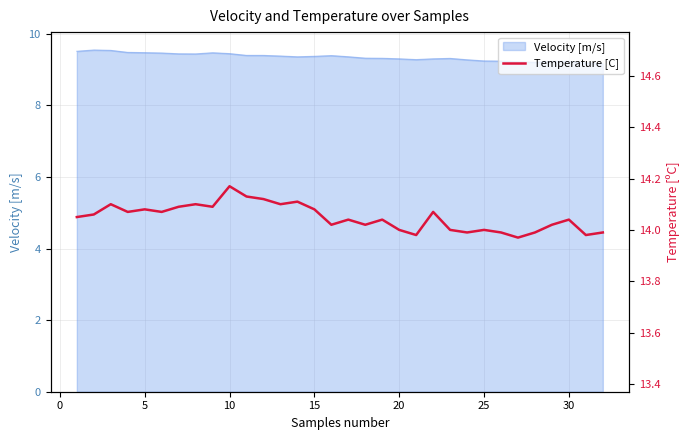

What is the maximum value for Velocity [m/s]?

9.5